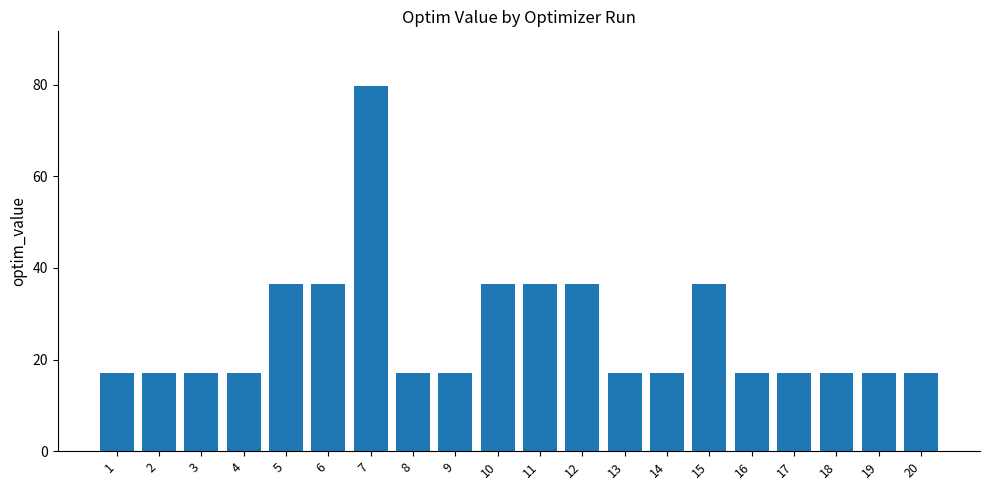

What is the average value?

26.0